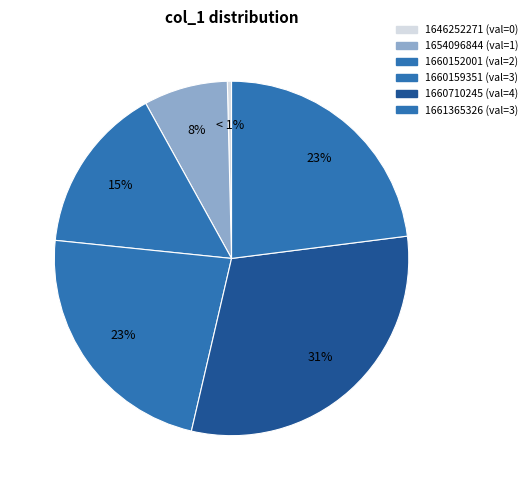

Does any single category account for the majority?

No